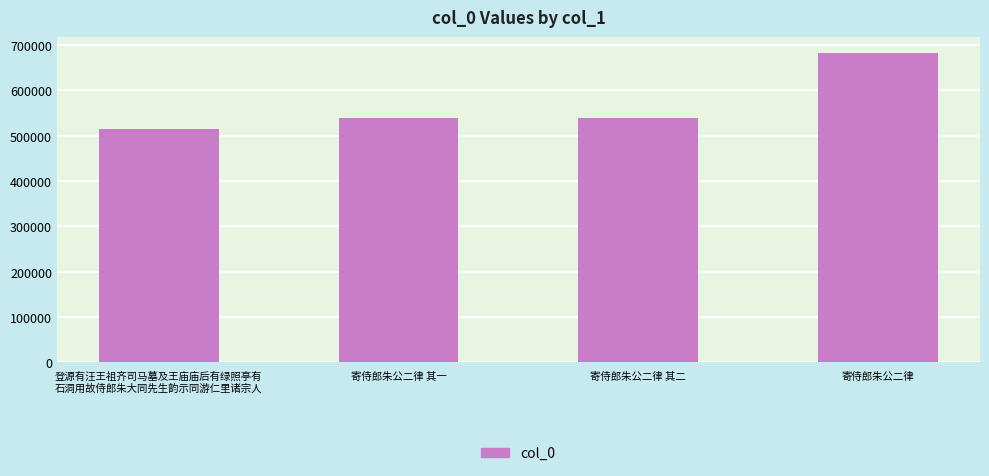

At which category does the chart reach its minimum across all series?

登源有汪王祖齐司马墓及王庙庙后有绿照亭有
石洞用故侍郎朱大同先生韵示同游仁里诸宗人